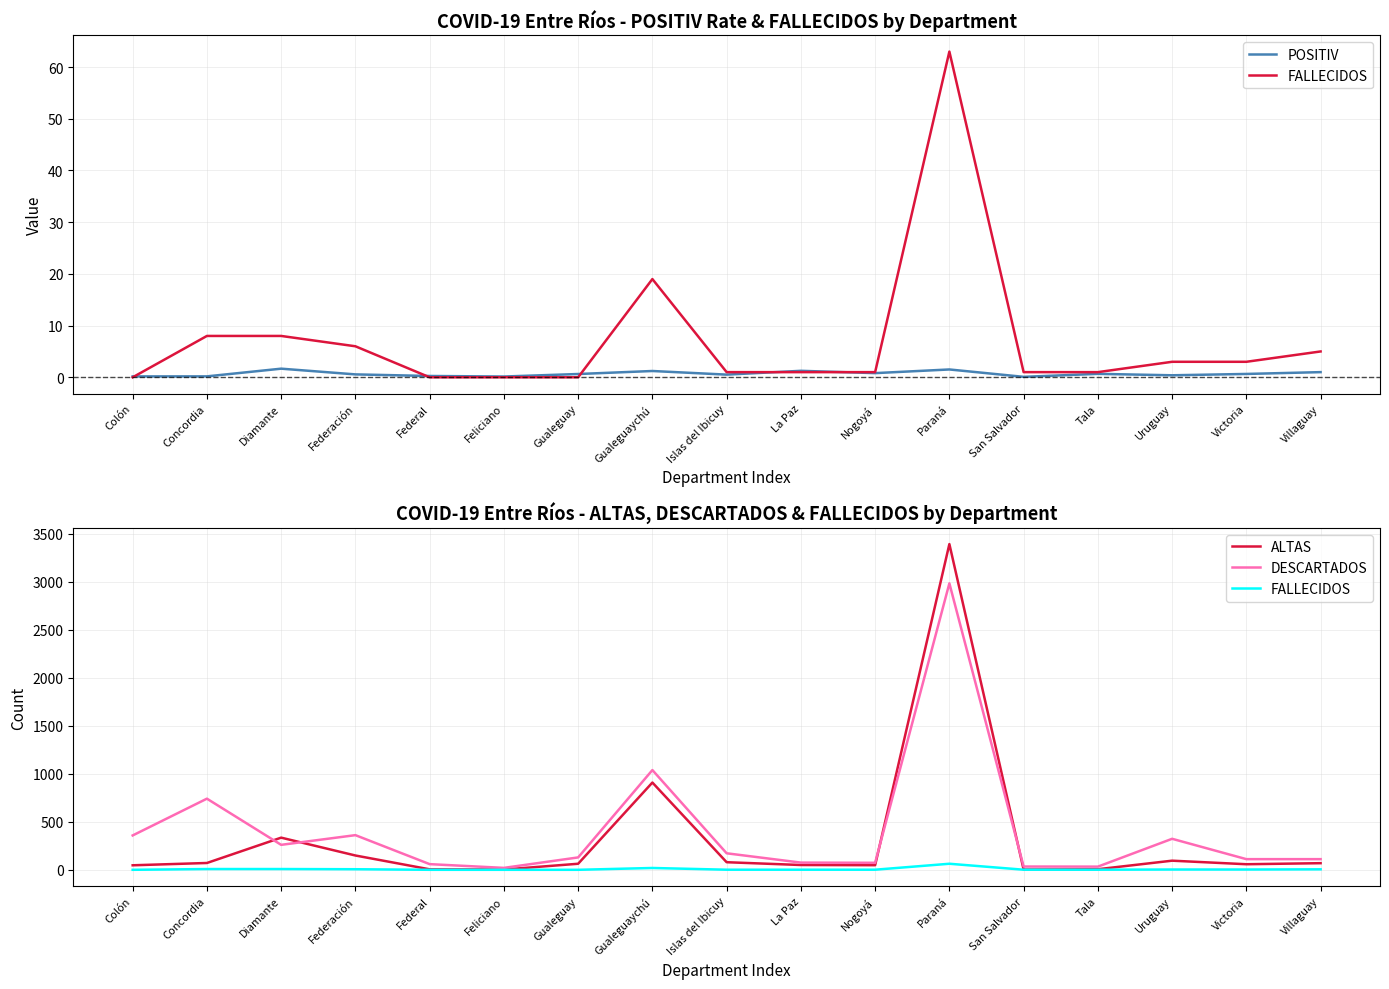

What is the average value of the FALLECIDOS series?

7.1